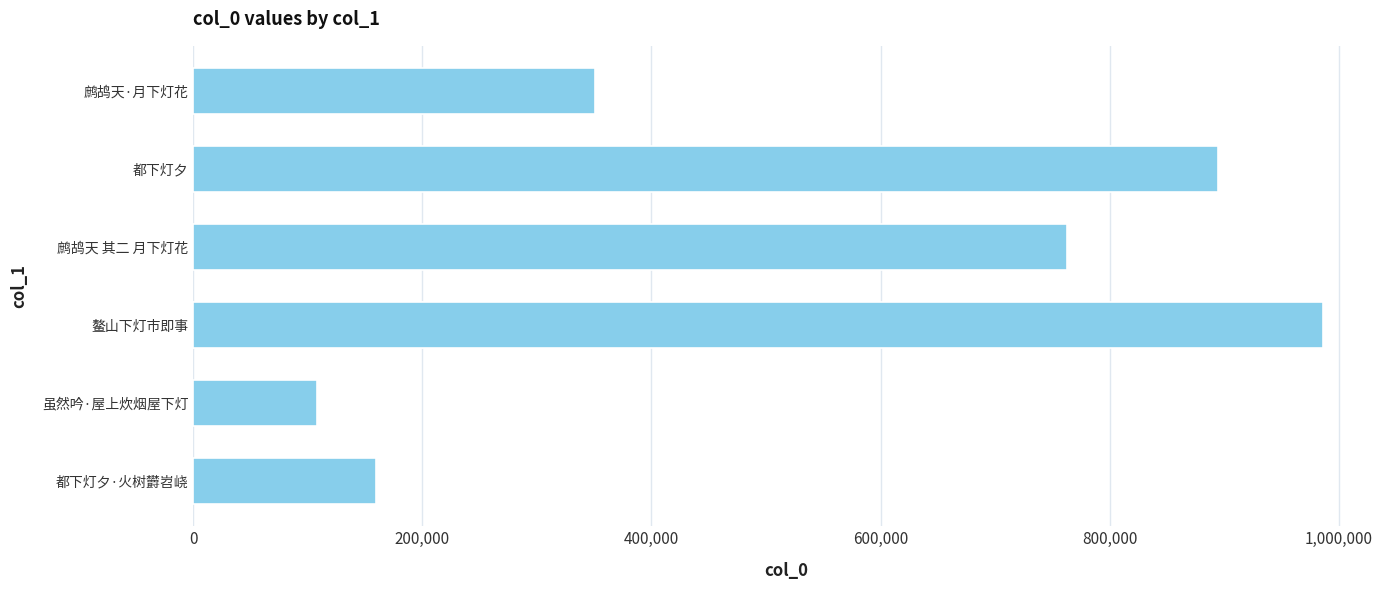

True or false: the data shows 534906 at 都下灯夕.

False